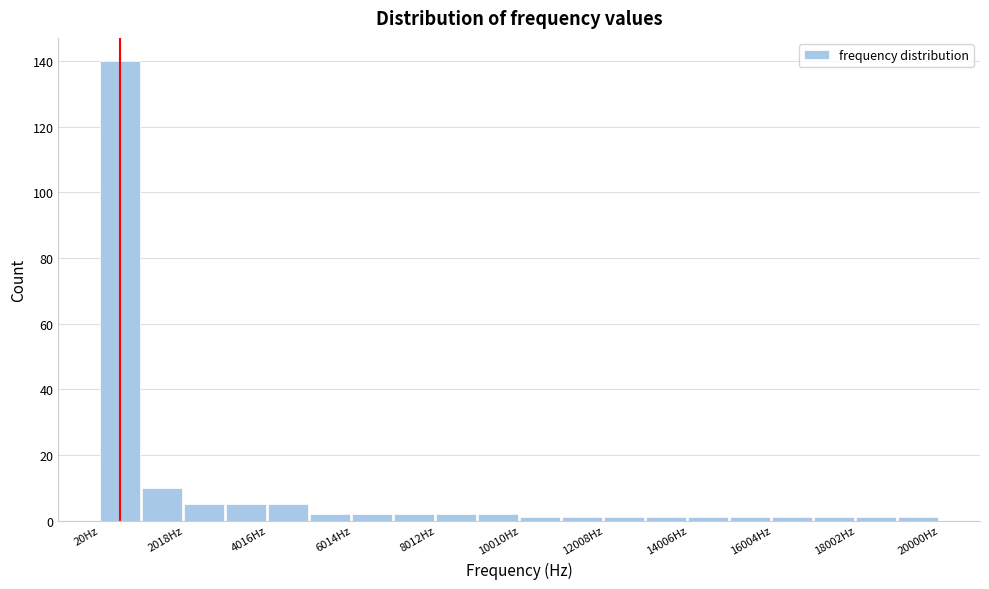

Which range on the x-axis has the tallest bar?

0 to 1000